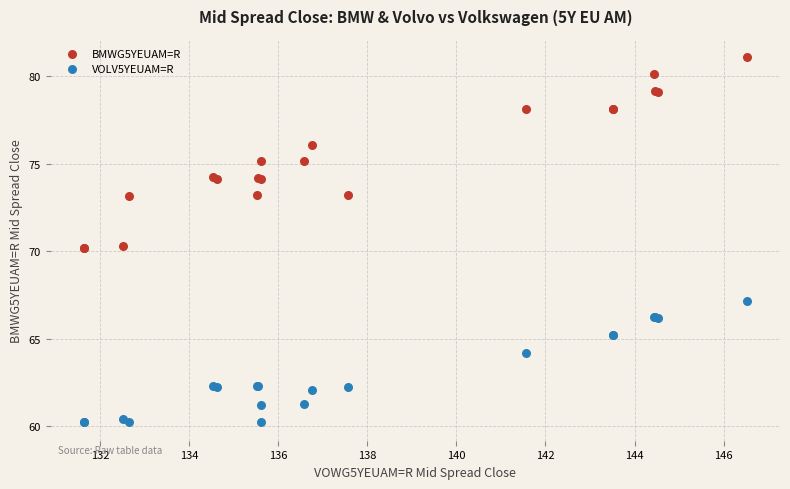

Which series has the largest Y range (max minus min)?

BMWG5YEUAM=R